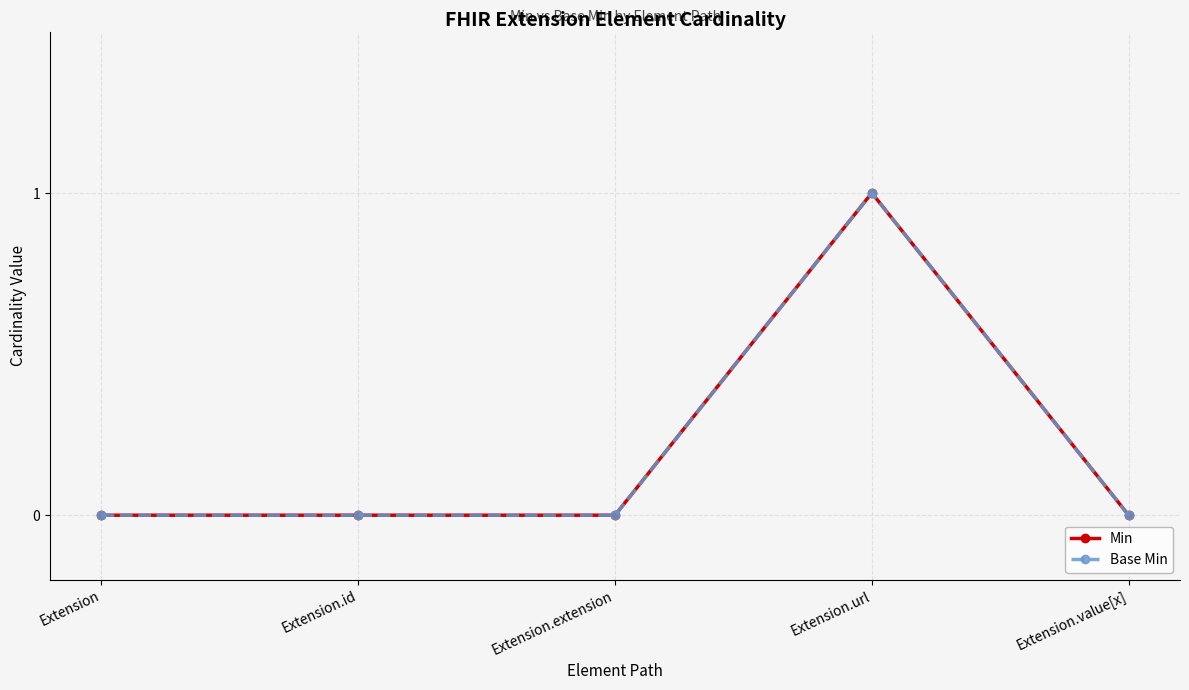

Reading left to right, extract all data points from this chart.

Min: 0	0	0	1	0
Base Min: 0	0	0	1	0